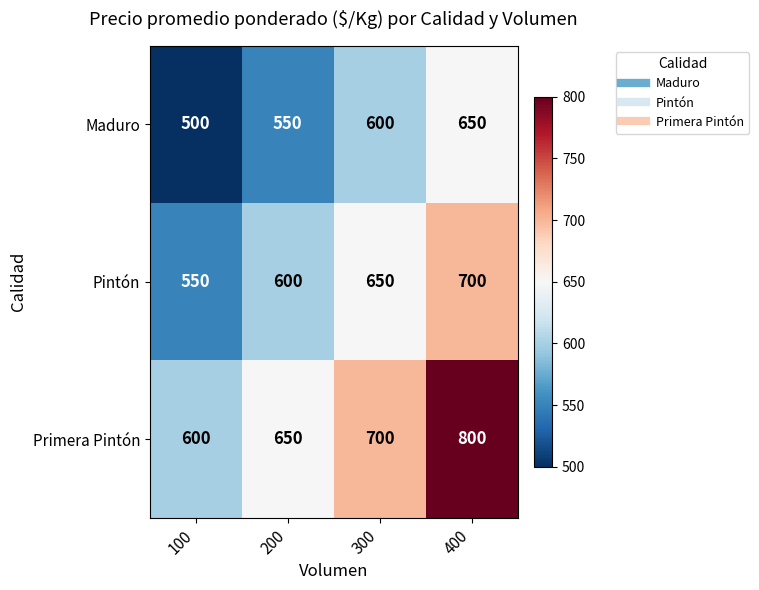

What is the difference between the Primera Pintón values at 200 and 400?

150